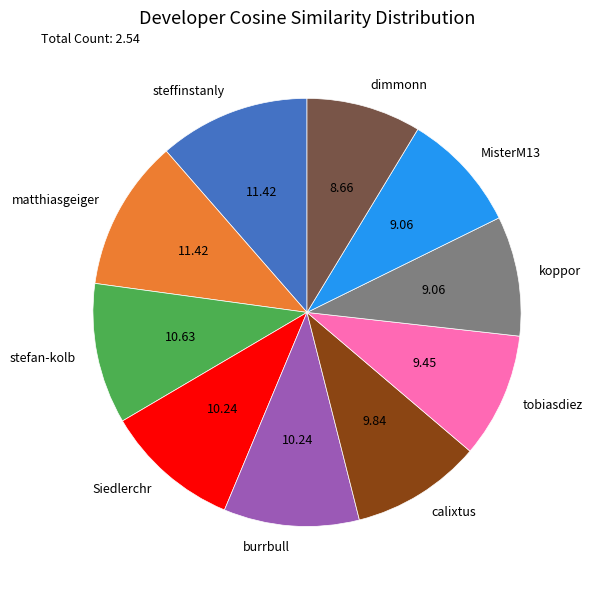

Is the sum of MisterM13 and tobiasdiez greater than half?

No